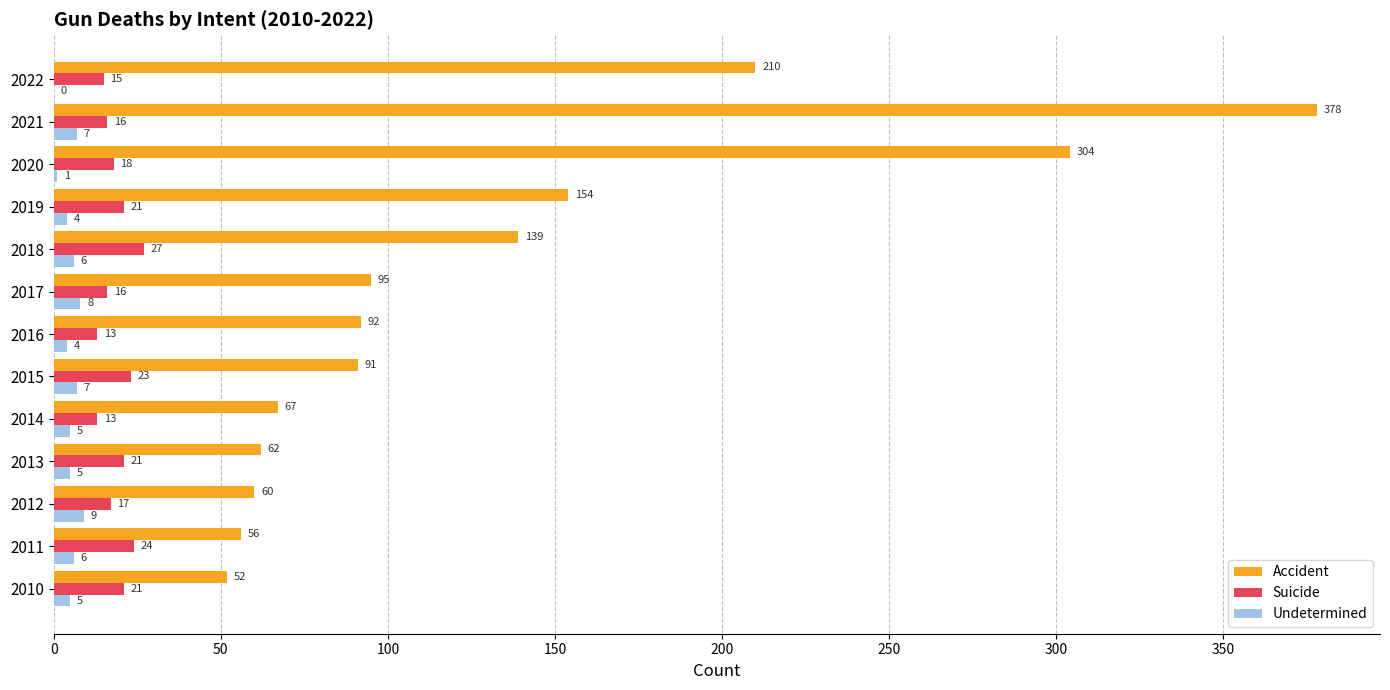

What is the sum of all Suicide values?

245